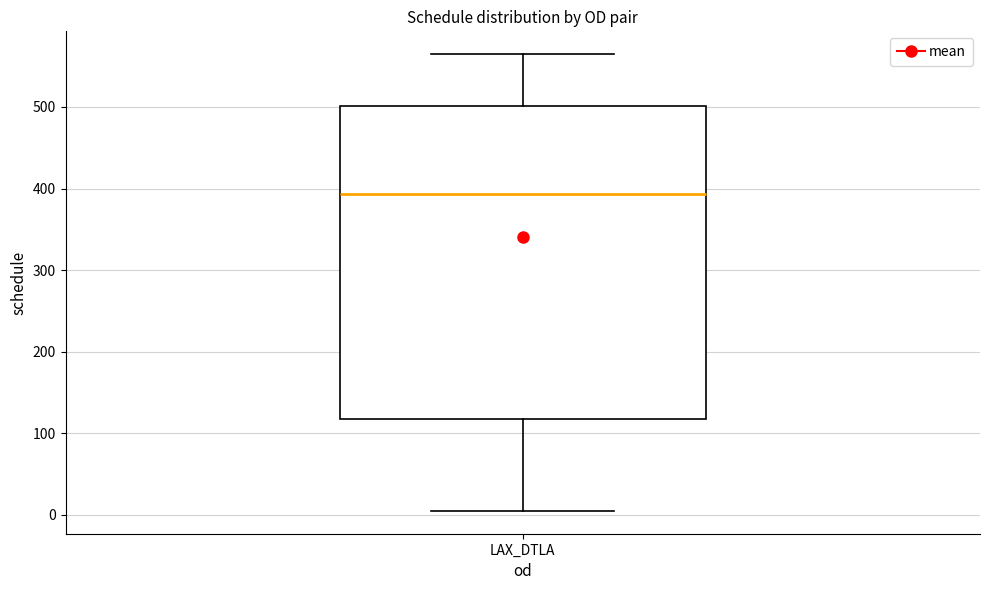

Read this box plot against the y-axis: the position of the median line, the range covered by the box, and the ends of both whiskers. The values are not printed on the chart, so give them approximately, as read against the axis.

median 390, box 120 to 500, whiskers 10 to 560